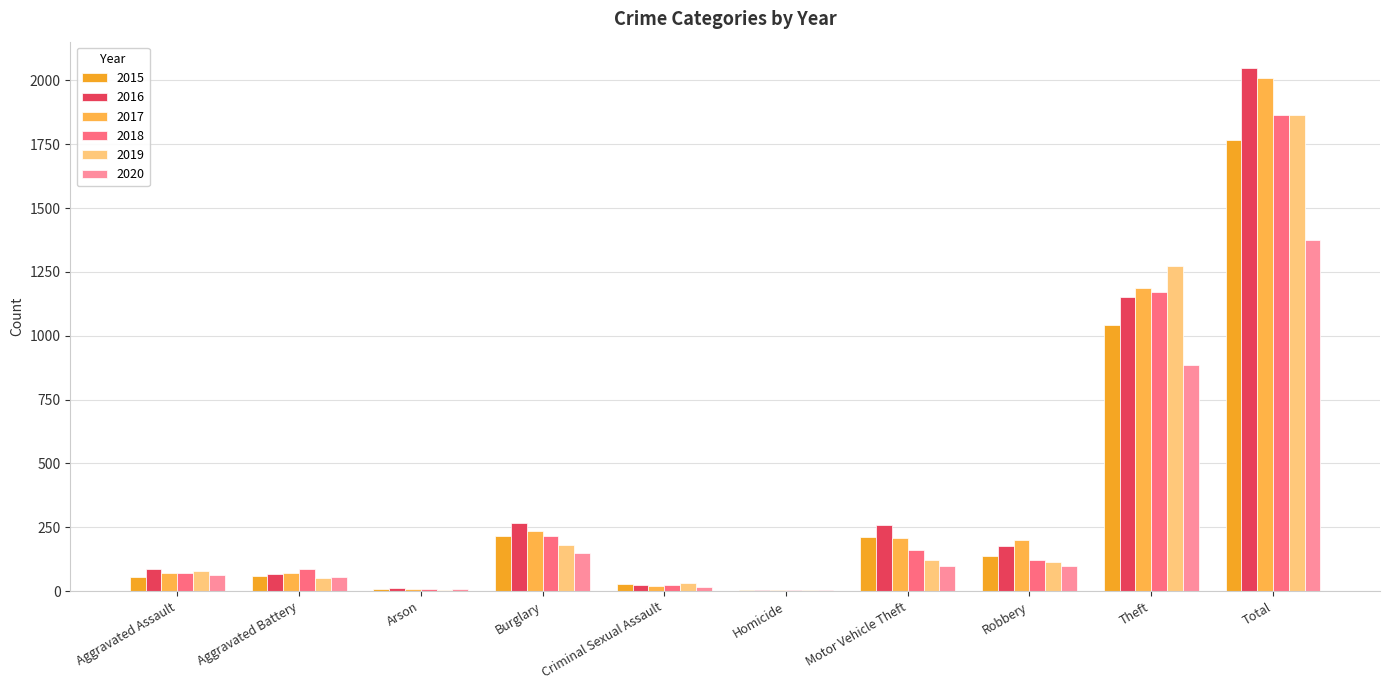

What position from the left is Theft?

9